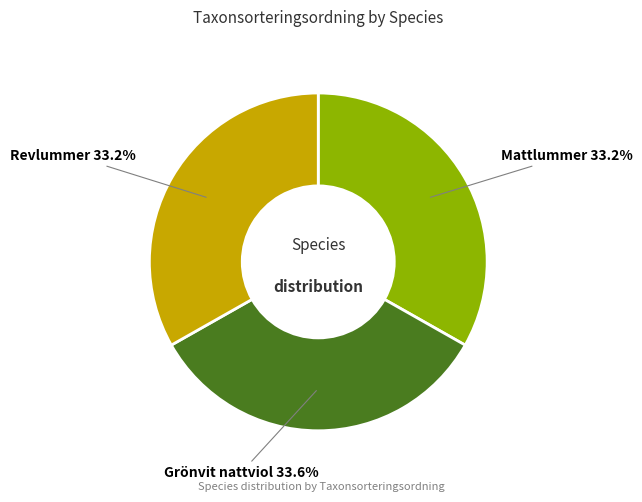

Is there a majority slice in this chart?

No